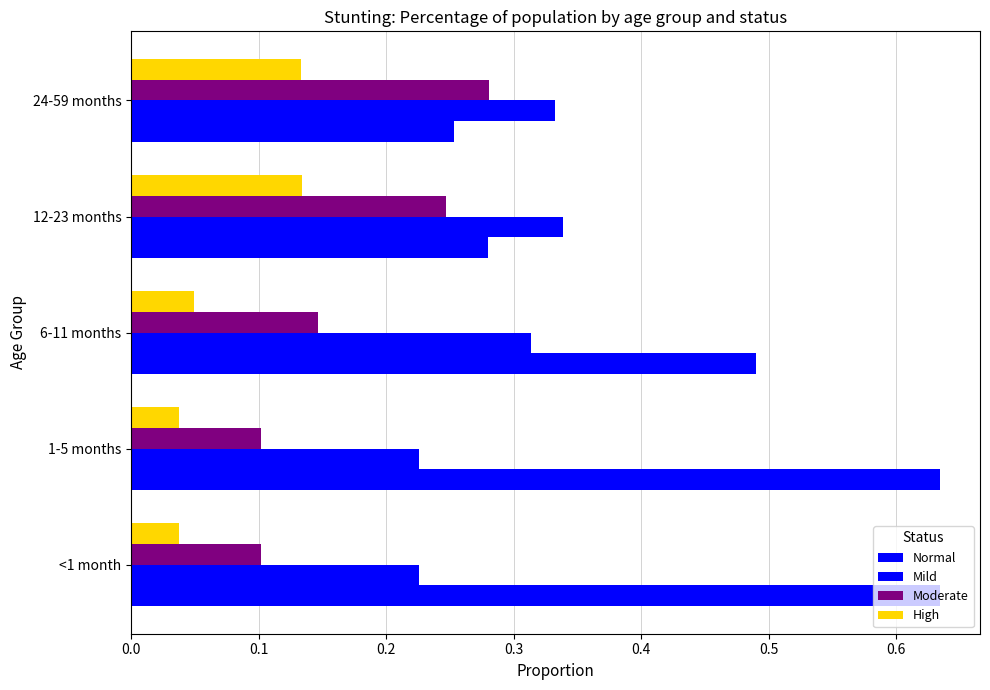

Count the Moderate values in the range 0 to 1.

5